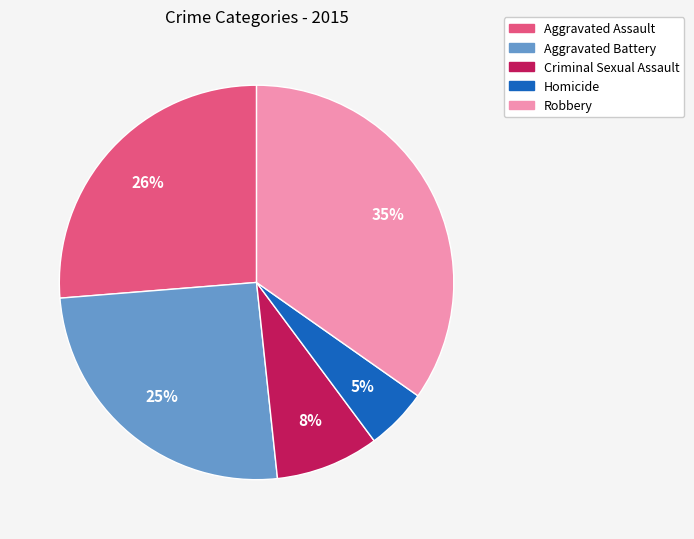

To the nearest percent, what is the difference between the largest and smallest slice percentages?

30%